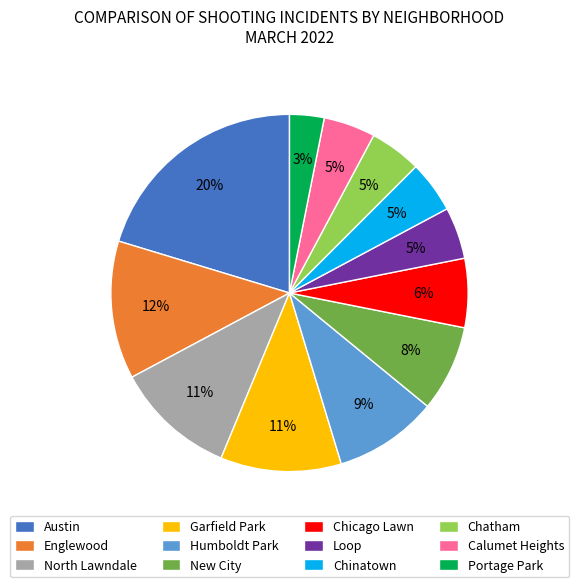

Does any single category account for the majority?

No